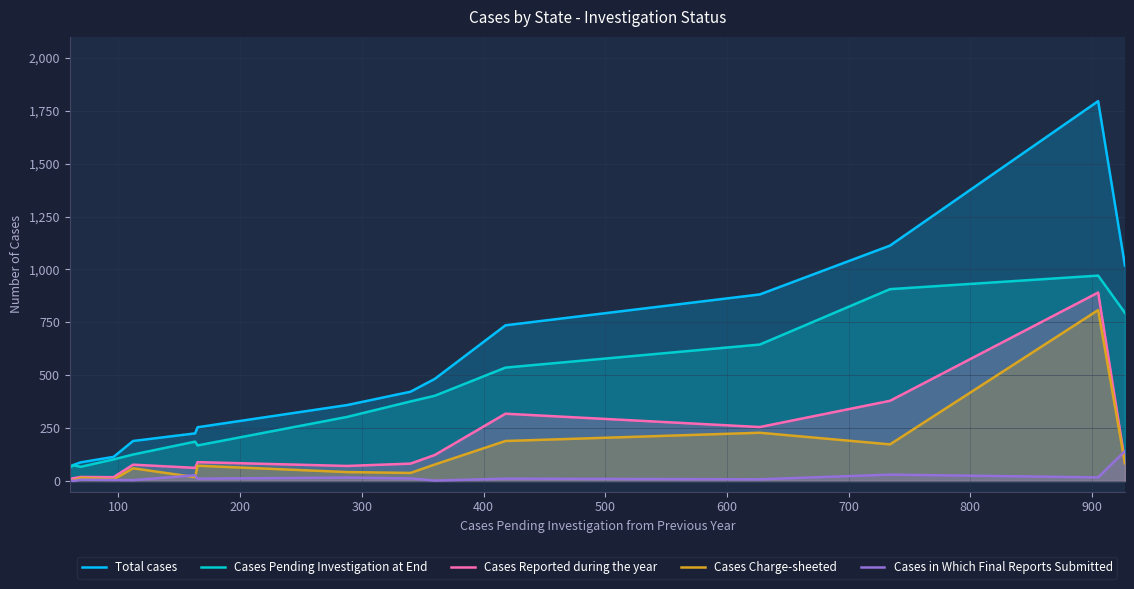

True or false: Cases Pending Investigation at End and Cases in Which Final Reports Submitted cross at least once.

False